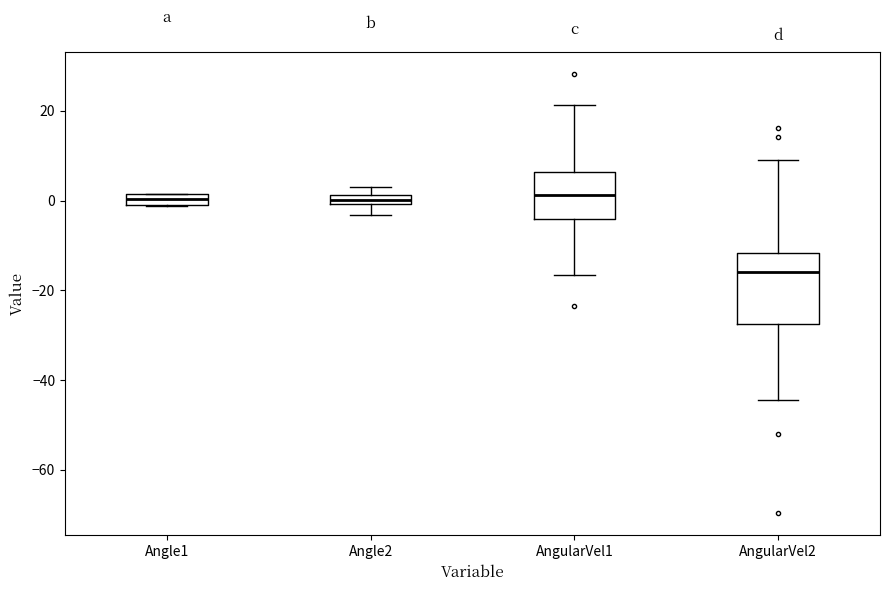

Comparing the boxes themselves (not the whiskers), which one is the tallest?

AngularVel2